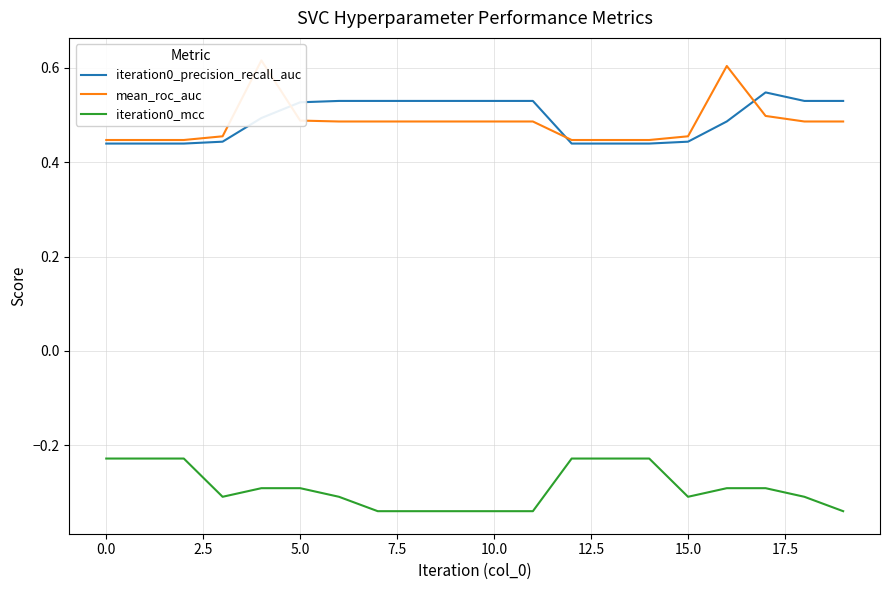

What are all the series names shown in the legend?

iteration0_precision_recall_auc, mean_roc_auc, iteration0_mcc